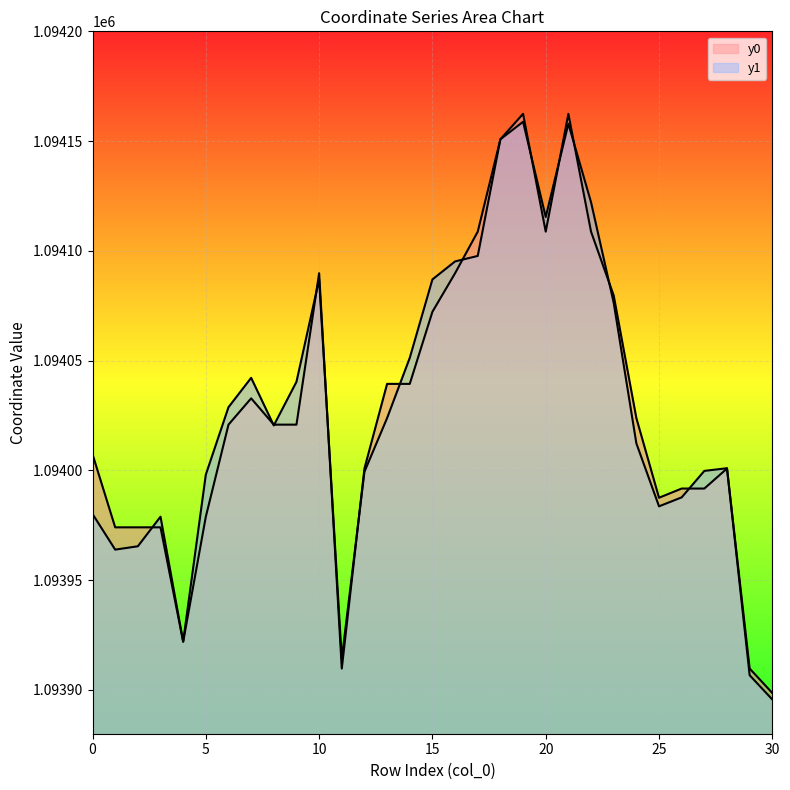

Is it true that y0 equals 1552495.6 at 20?

False